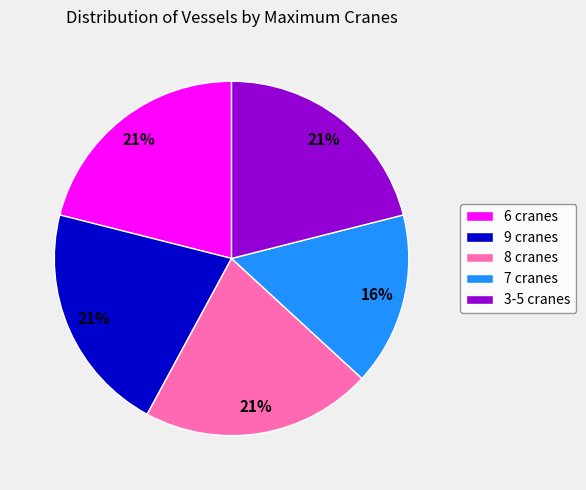

To the nearest percent, what is the difference between the 7 cranes and 3-5 cranes slice percentages?

5%